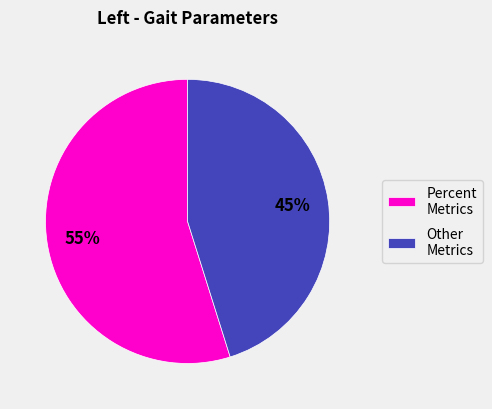

Which slice is the largest?

Percent Metrics